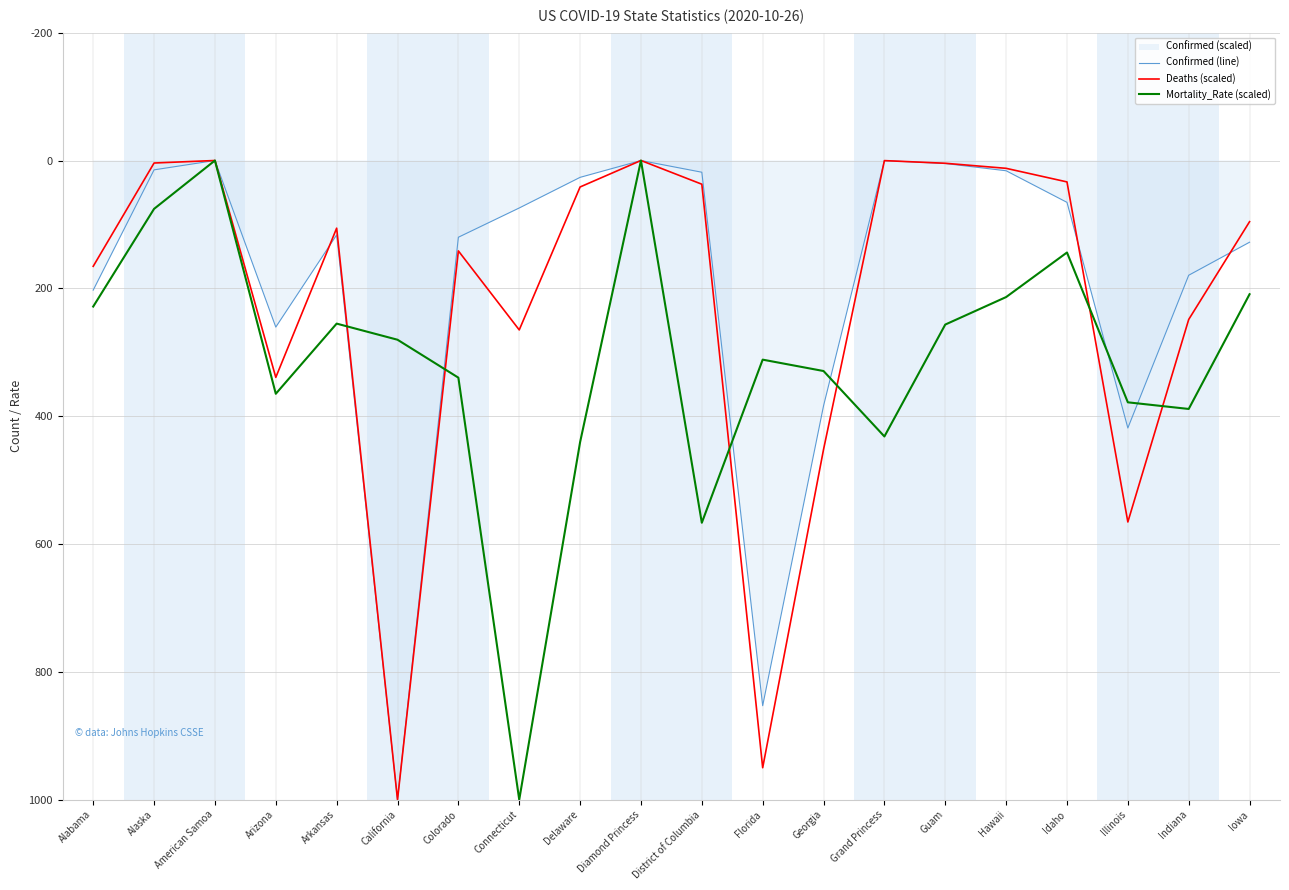

Which label corresponds to the smallest value in the chart?

American Samoa